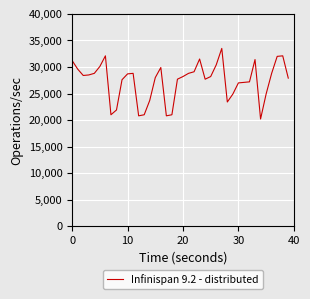

What is the difference between the maximum and minimum values?

13300